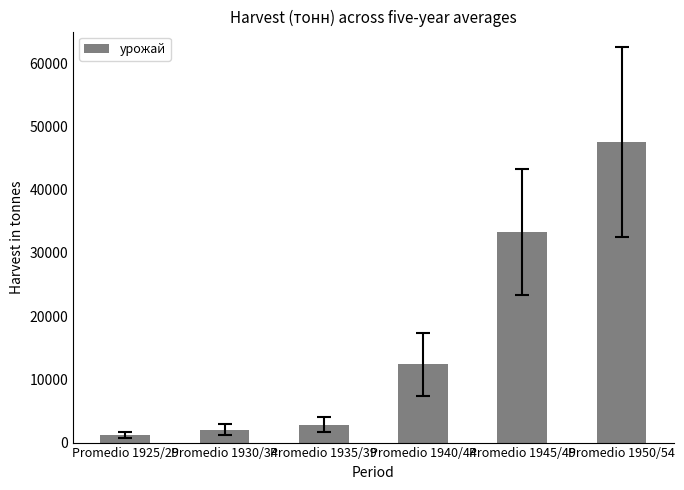

What is the difference between the values at Promedio 1945/49 and Promedio 1925/29?

32121